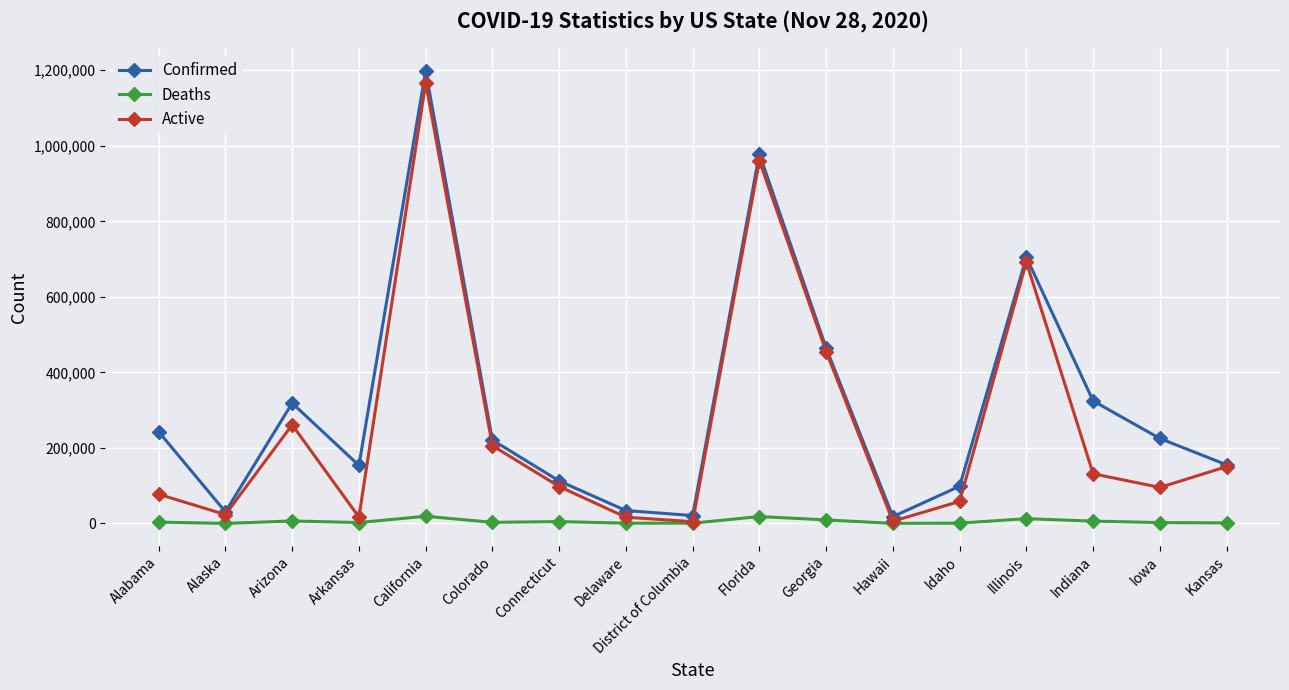

True or false: Confirmed has a value of 204235 at Indiana.

False